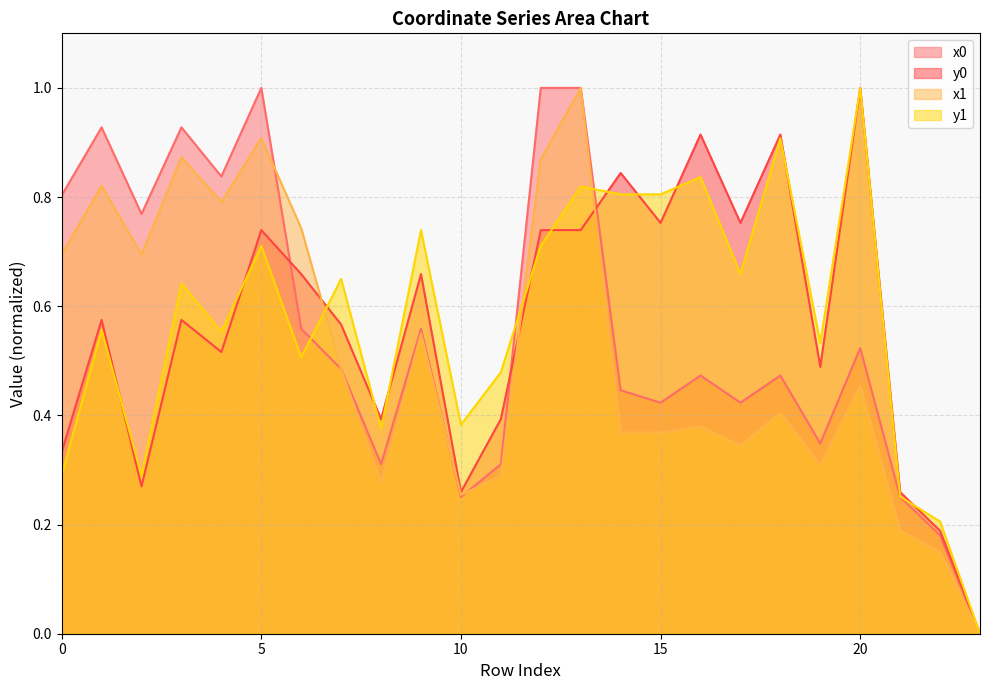

What is the sum of the y1 values at 6 and 3?

1.1